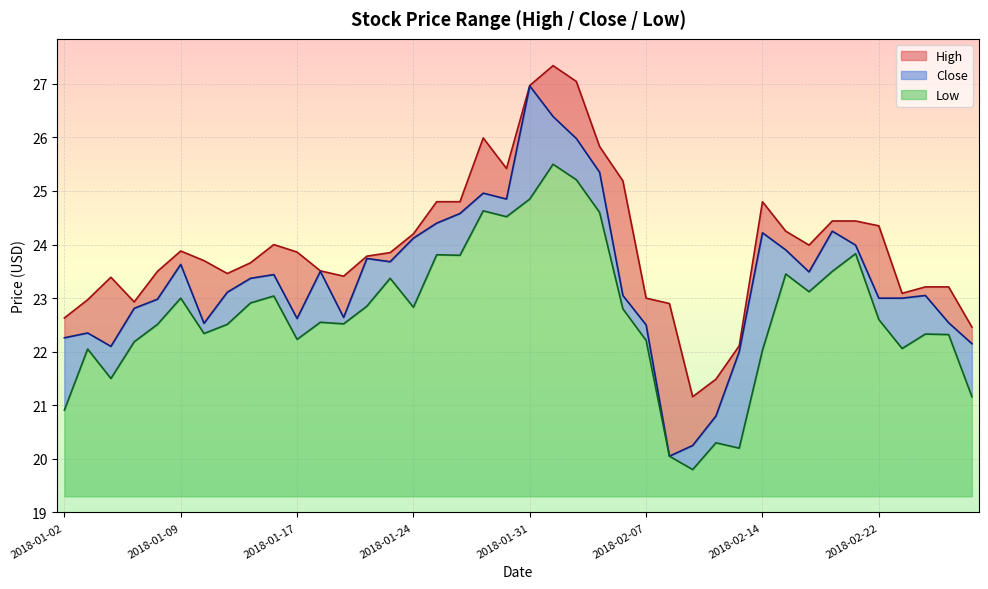

Rank the categories by Low value from lowest to highest.

2018-02-09, 2018-02-08, 2018-02-13, 2018-02-12, 2018-01-02, 2018-02-28, 2018-01-04, 2018-02-14, 2018-01-03, 2018-02-23, 2018-01-05, 2018-02-07, 2018-01-17, 2018-02-27, 2018-02-26, 2018-01-10, 2018-01-08, 2018-01-11, 2018-01-19, 2018-01-18, 2018-02-22, 2018-02-06, 2018-01-24, 2018-01-22, 2018-01-12, 2018-01-09, 2018-01-16, 2018-02-16, 2018-01-23, 2018-02-15, 2018-02-20, 2018-01-26, 2018-01-25, 2018-02-21, 2018-01-30, 2018-02-05, 2018-01-29, 2018-01-31, 2018-02-02, 2018-02-01